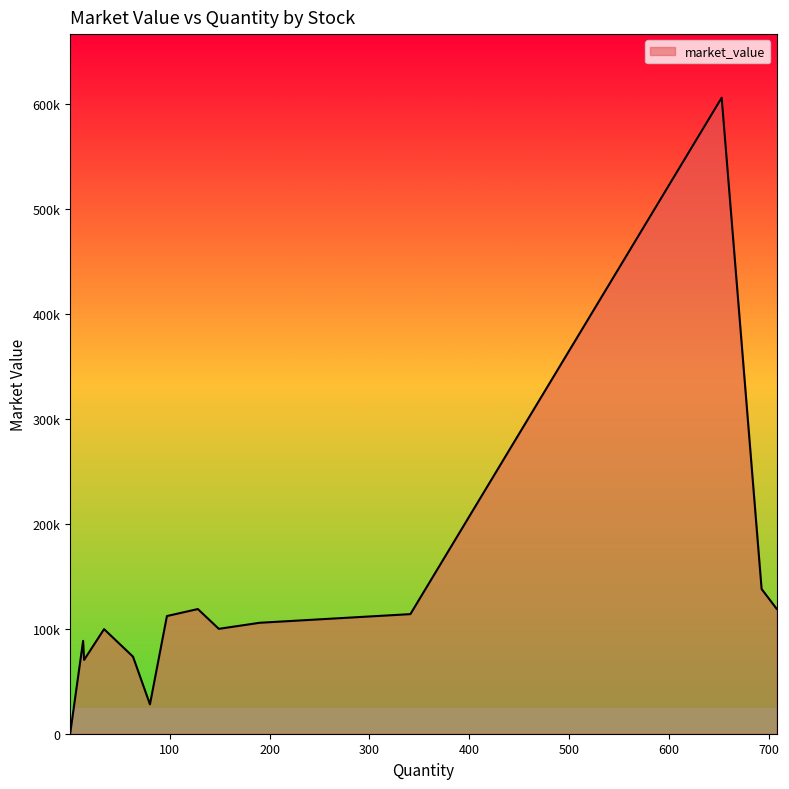

Is this an area chart (filled region under the line)?

Yes